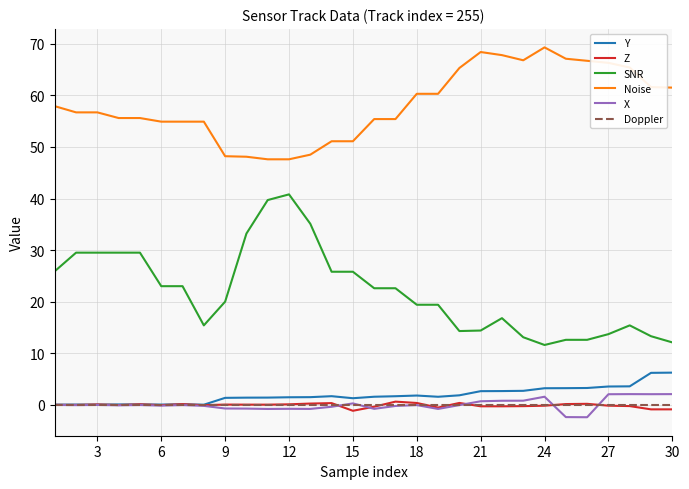

What is the maximum value for SNR?

40.8